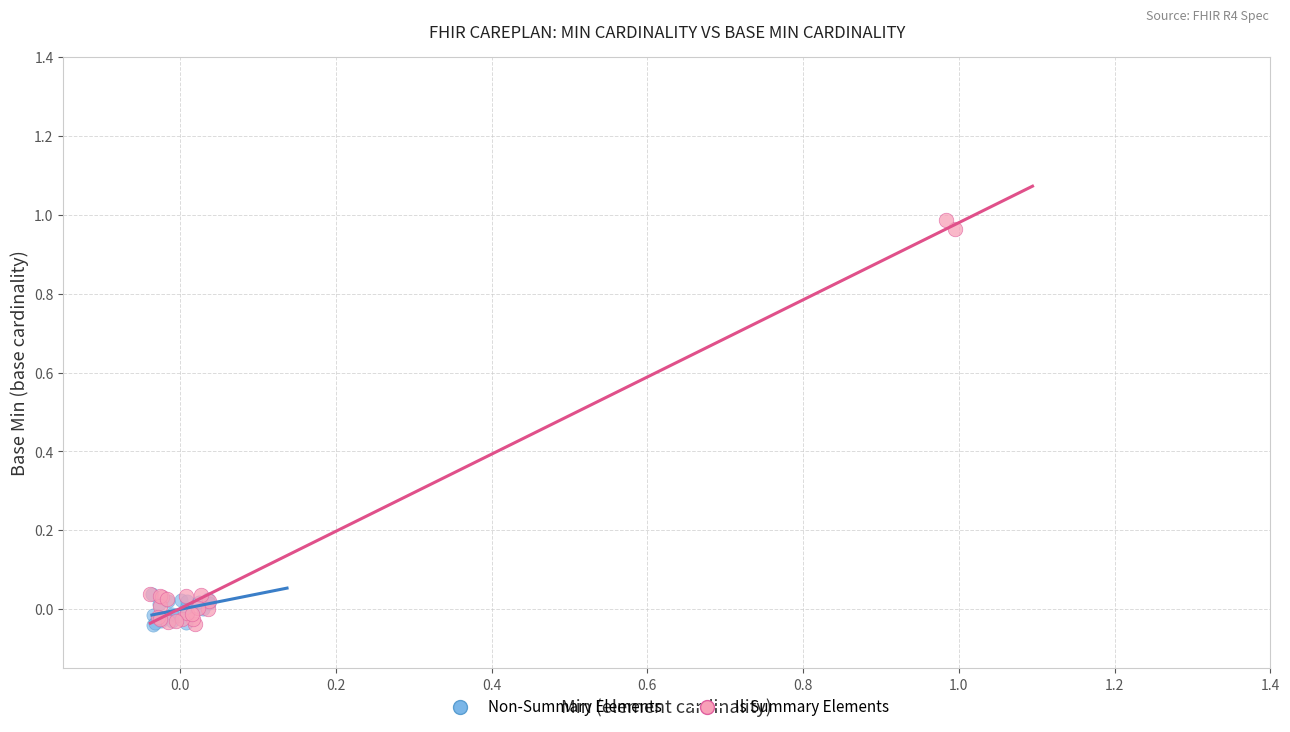

Which series contains the highest Y value?

Is Summary Elements